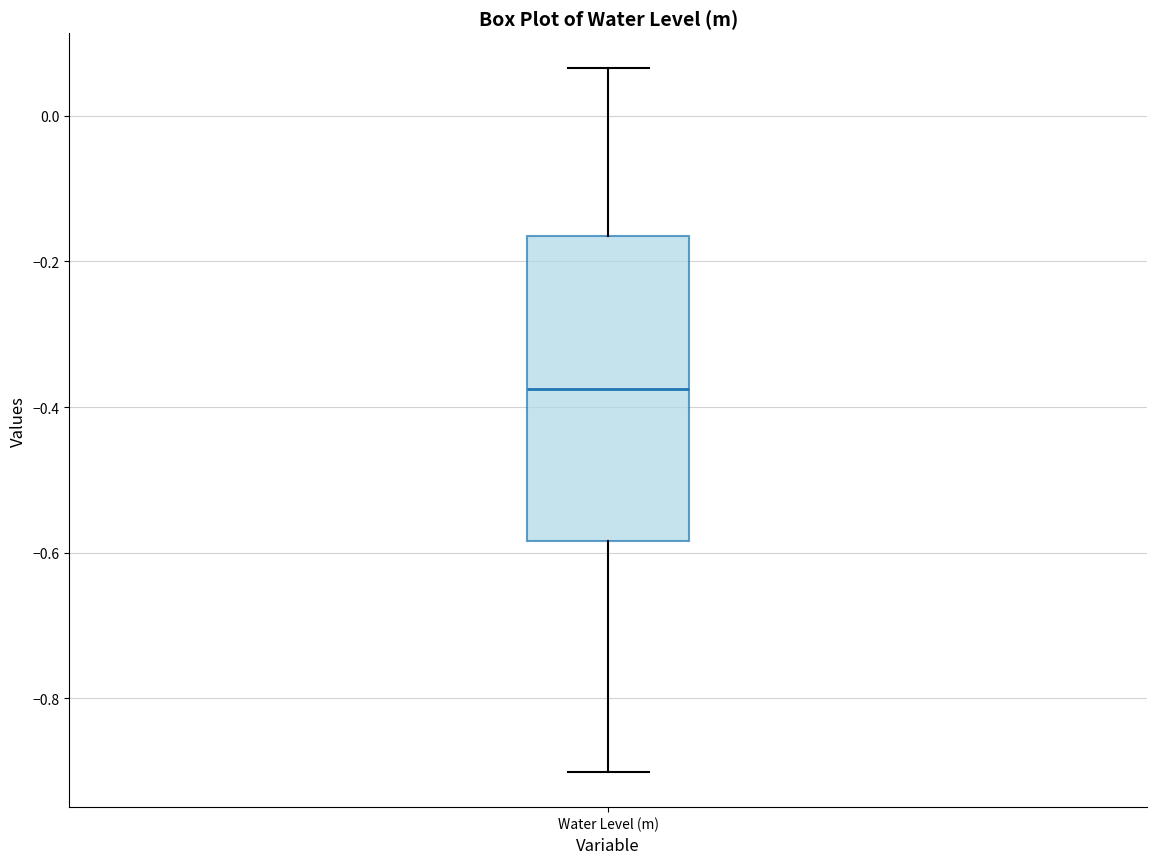

Read this box plot against the y-axis: the position of the median line, the range covered by the box, and the ends of both whiskers. The values are not printed on the chart, so give them approximately, as read against the axis.

median -0.38, box -0.58 to -0.16, whiskers -0.90 to 0.06